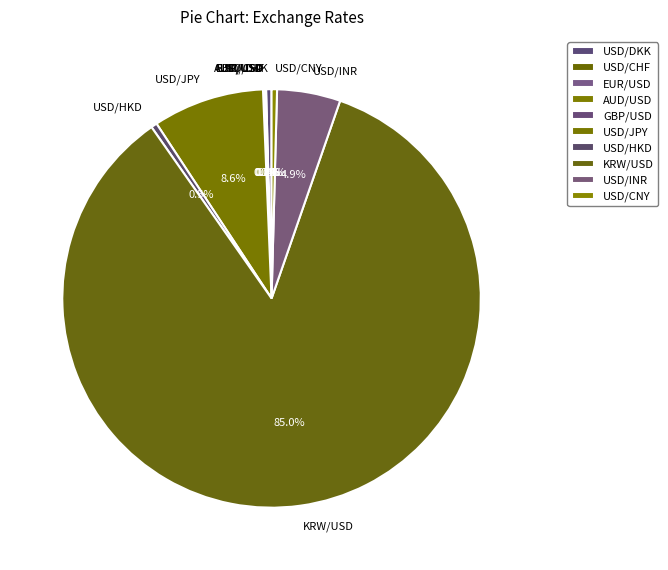

To the nearest percent, what is the difference between the largest and smallest slice percentages?

85%